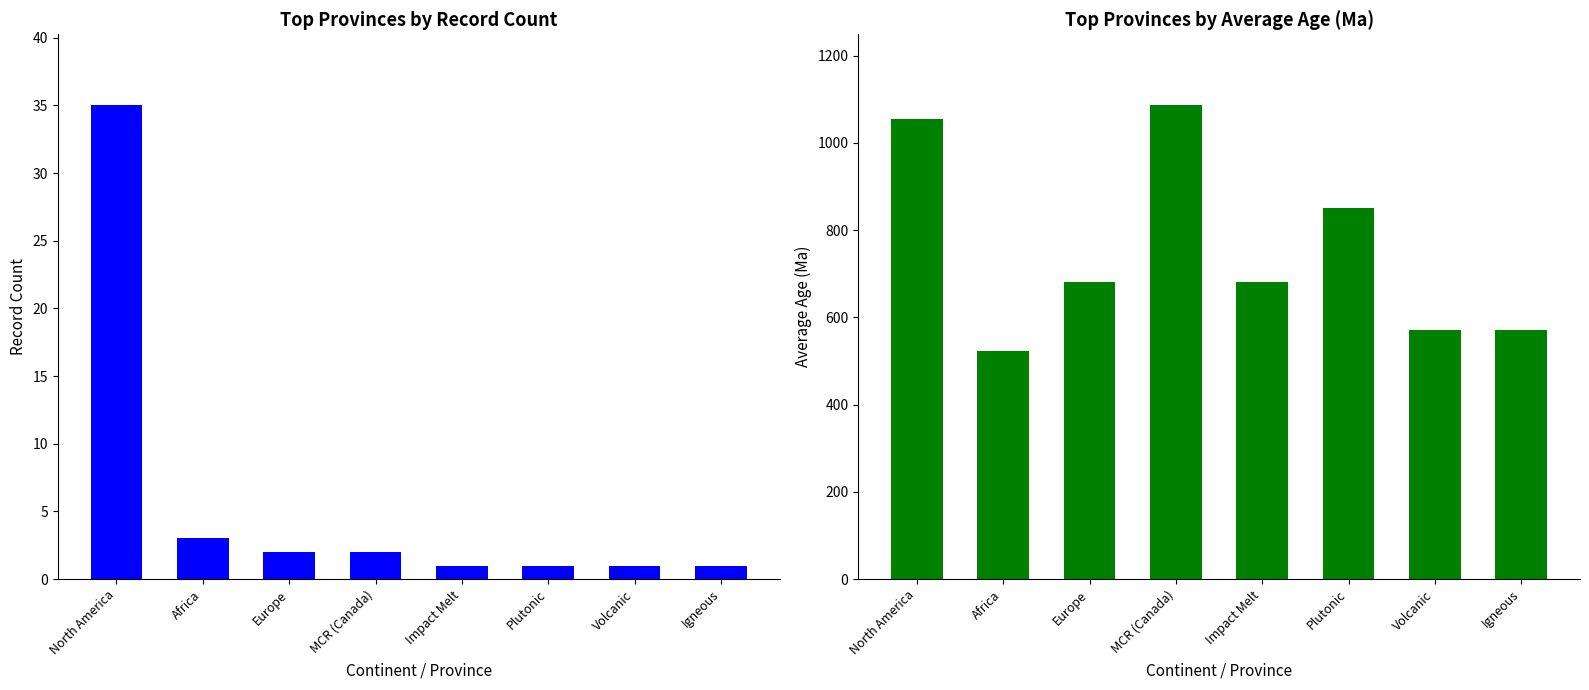

How many data points in Record Count are above 2?

2